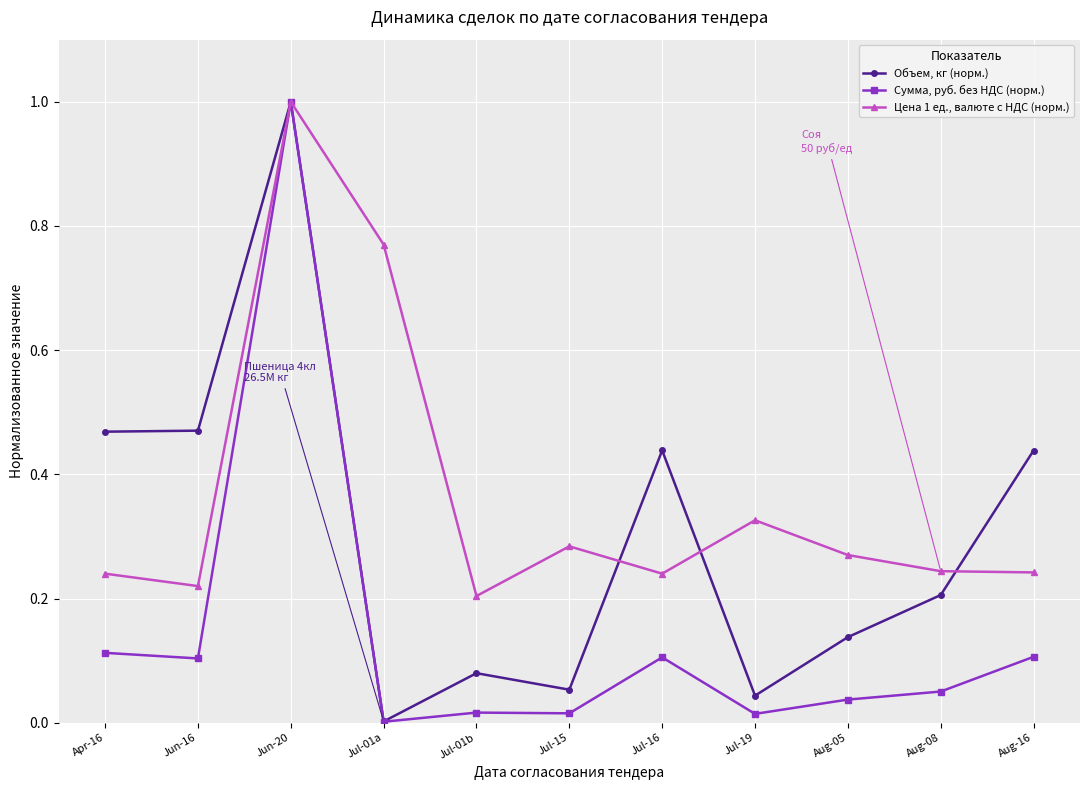

Which series has the largest range (max minus min)?

Сумма, руб. без НДС (норм.)